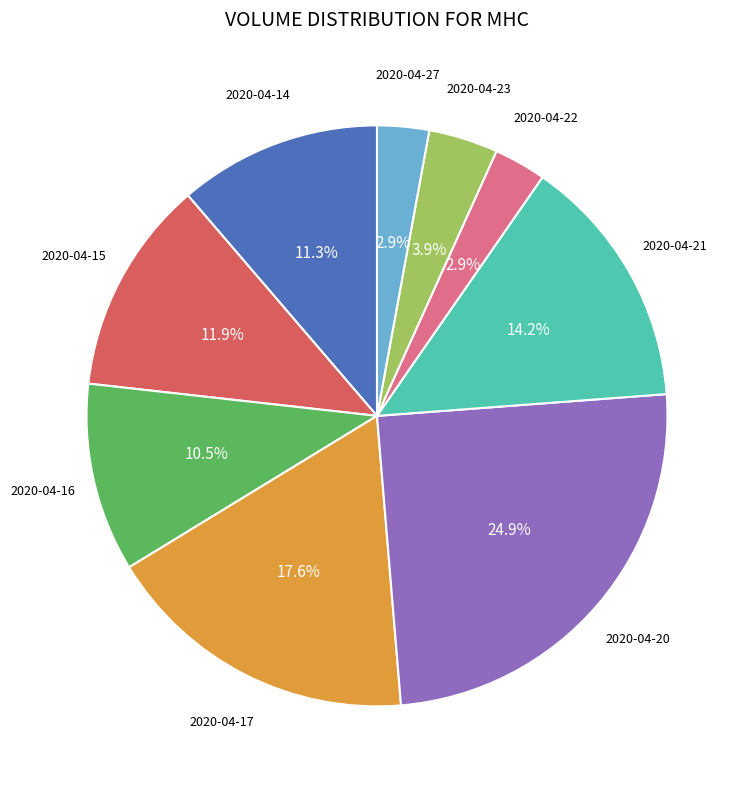

Is there any slice that represents more than half of the pie?

No